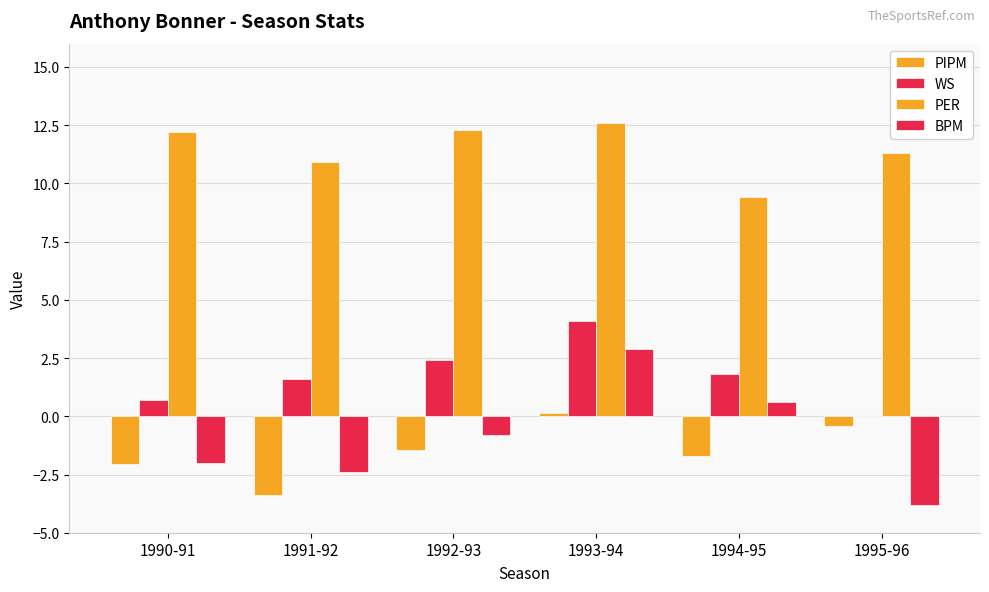

Count the number of categories in the chart.

6